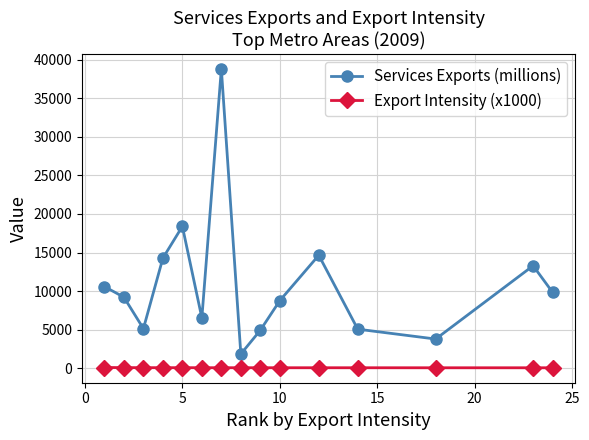

Which series has the largest range (max minus min)?

Services Exports (millions)